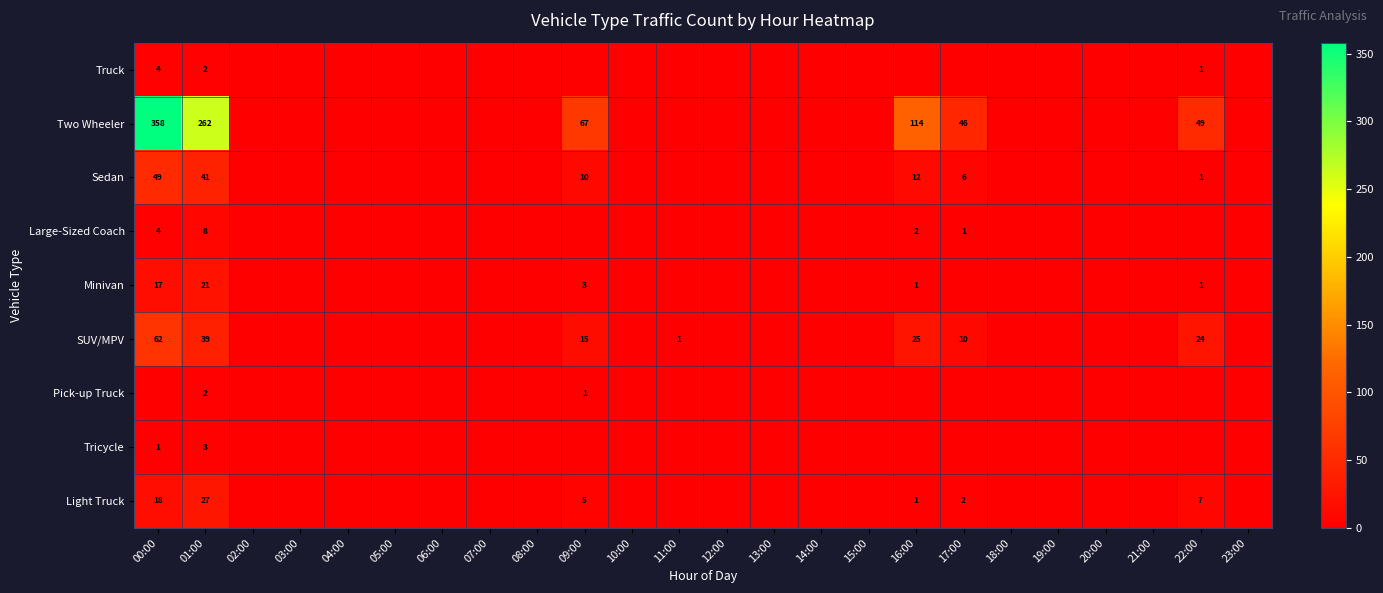

Is it true that Sedan equals 49 at 00:00?

True